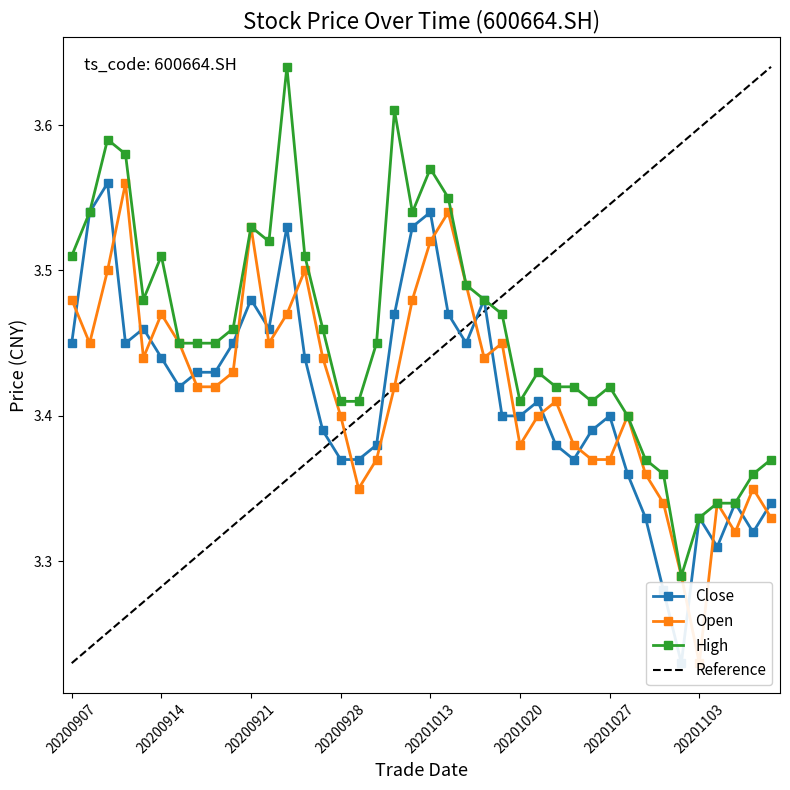

How many close values are between 3 and 4?

40